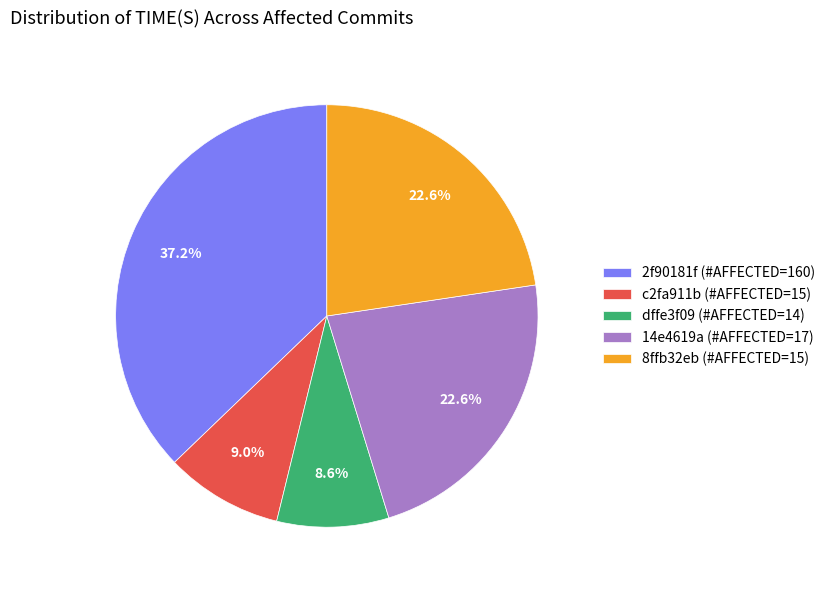

Which slice is the largest?

2f90181f (#AFFECTED=160)